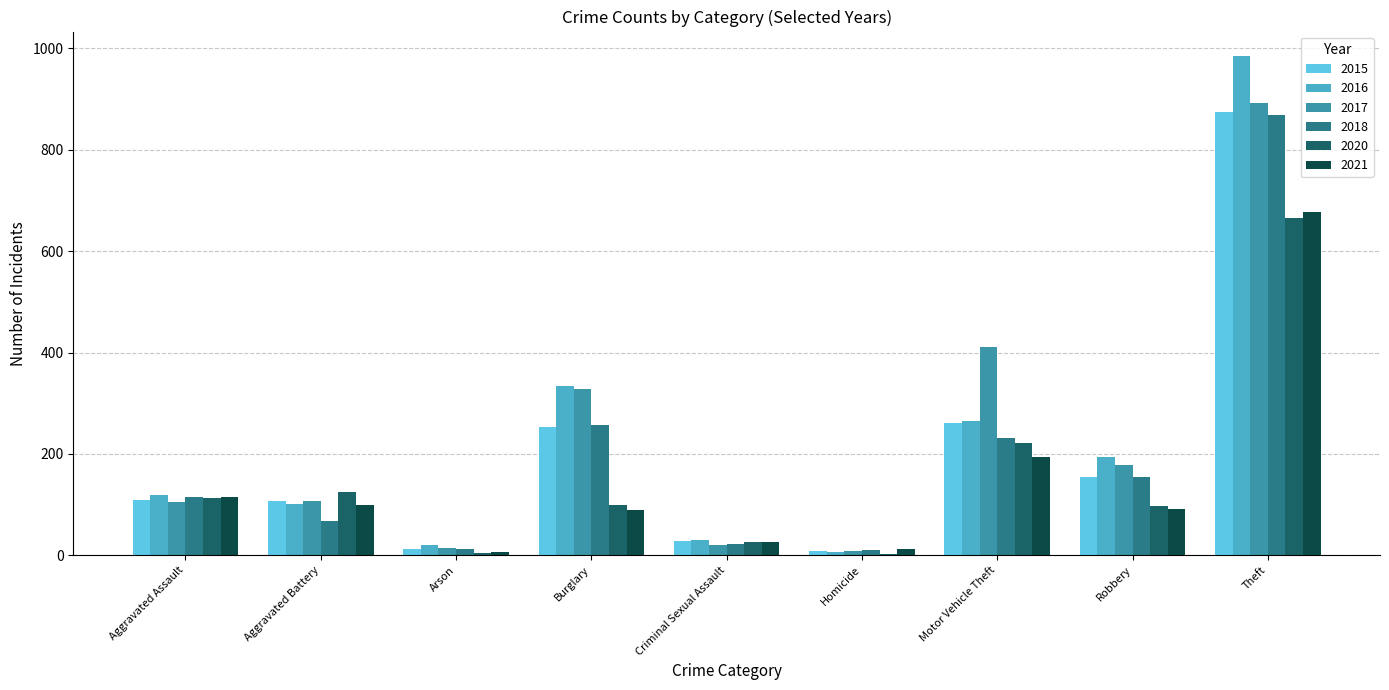

At which category is the sum across all series the highest?

Theft